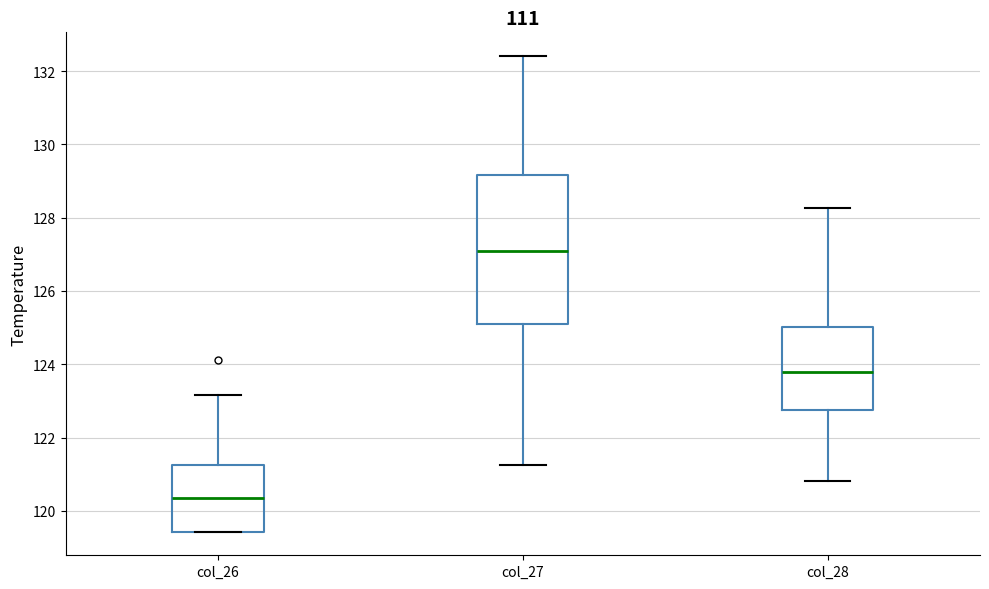

Which box has the lowest median line?

col_26